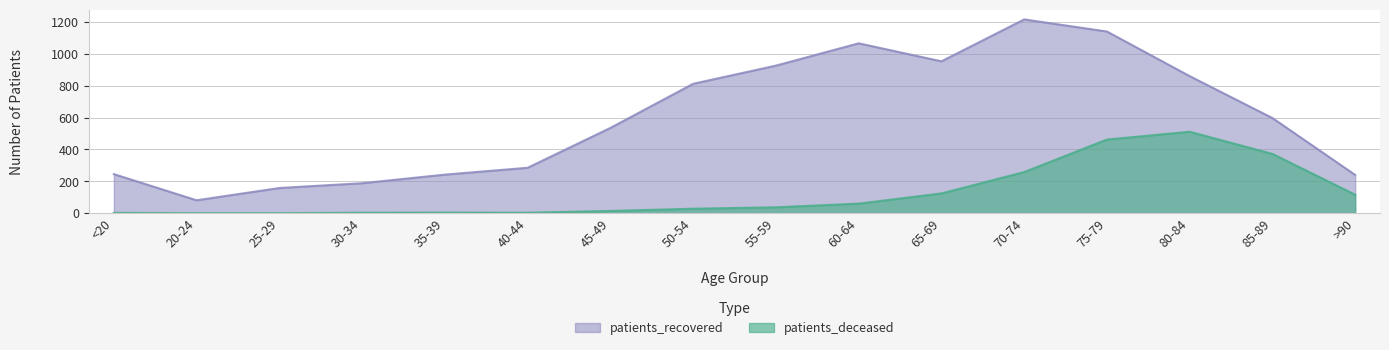

Reading right to left, transcribe all the data shown in this chart.

patients_deceased: 116	372	511	462	258	124	60	37	28	14	3	4	3	0	0	2
patients_recovered: 240	597	860	1140	1216	953	1066	926	812	535	285	242	188	158	81	245